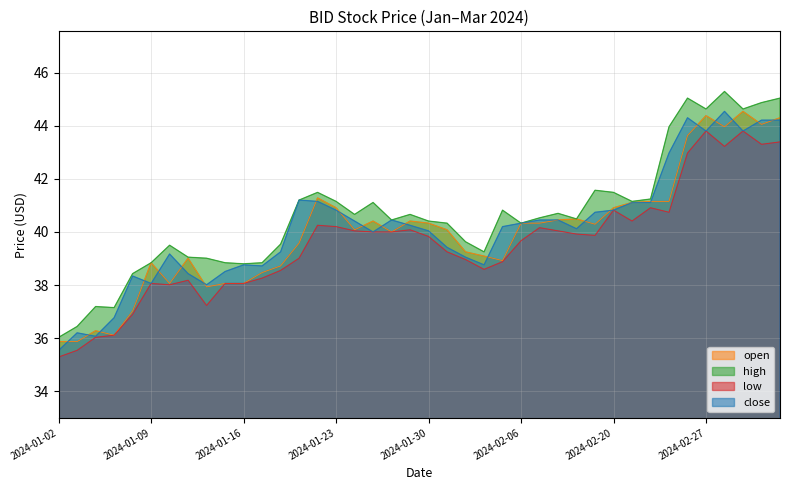

Rank the series by their average value, from lowest to highest.

low, open, close, high